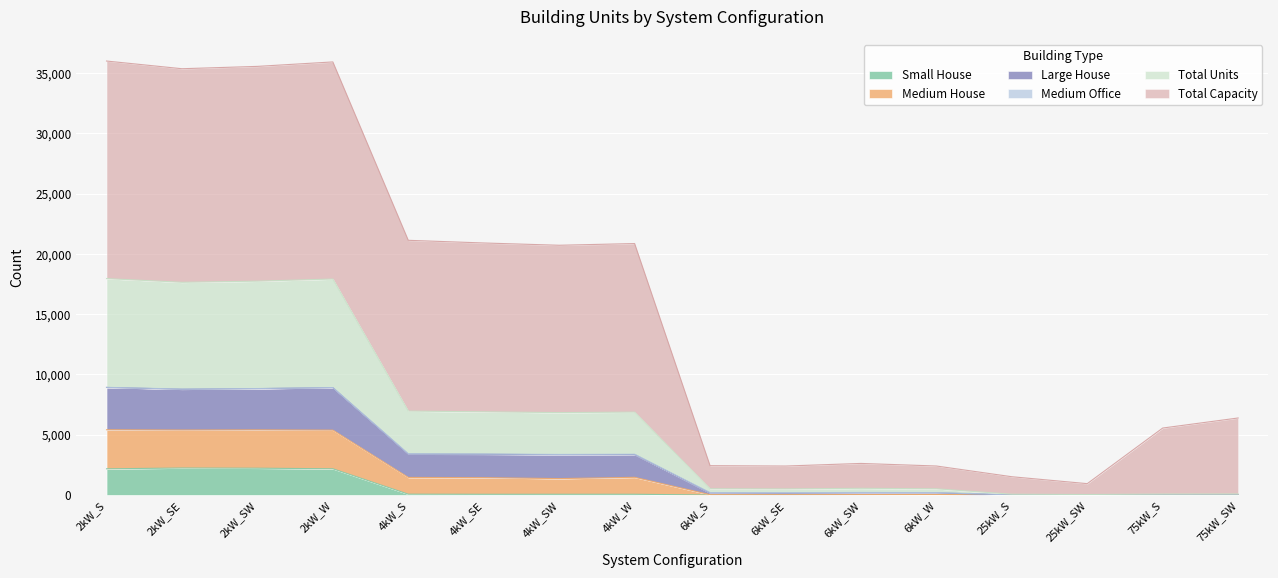

What position from the left is 2kW_S?

1